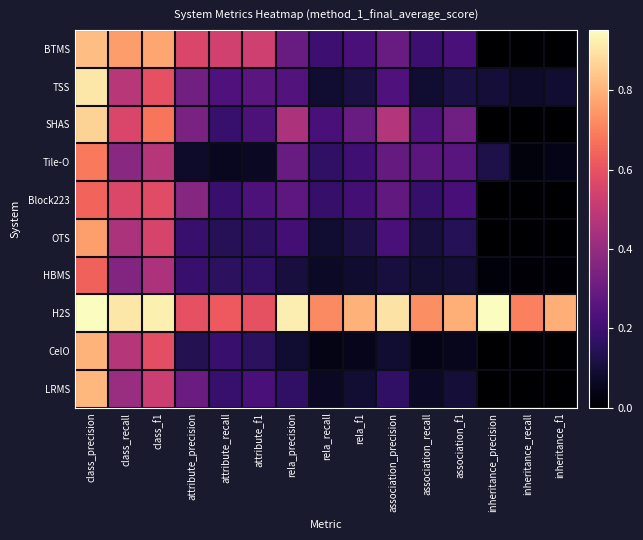

Which series changed the most between class_precision and rela_recall?

TSS